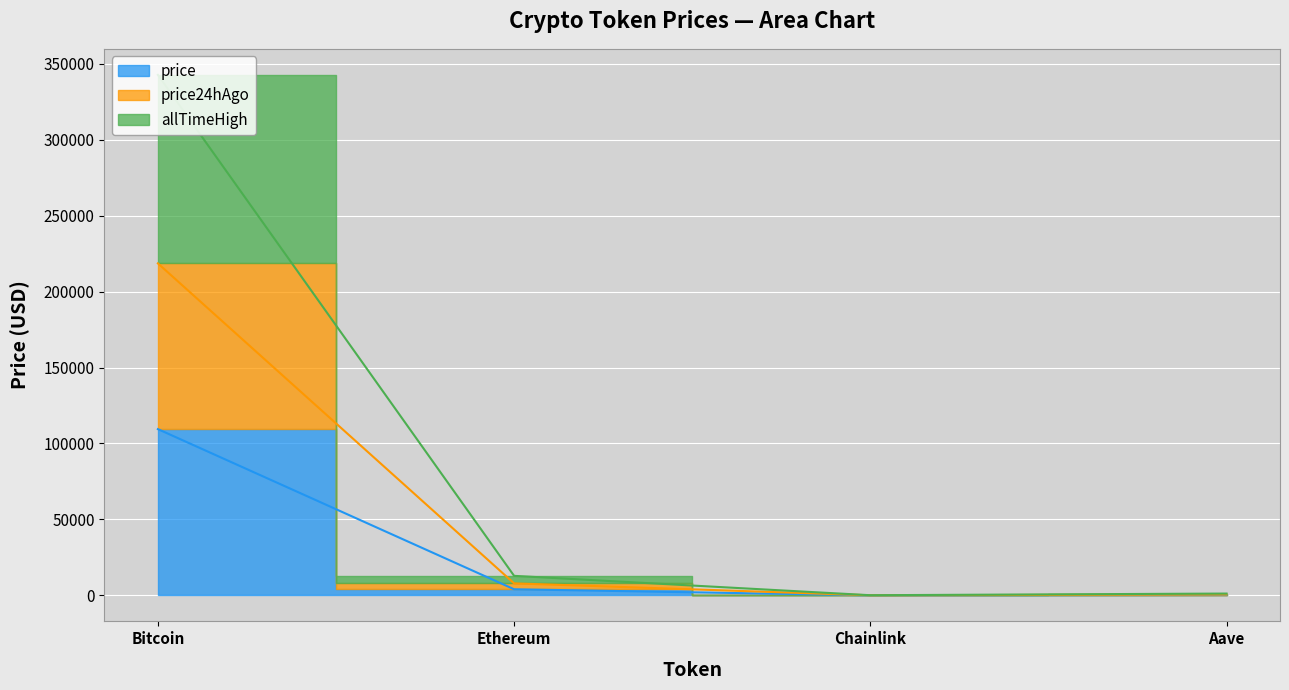

What is the average value of the allTimeHigh series?

89210.7